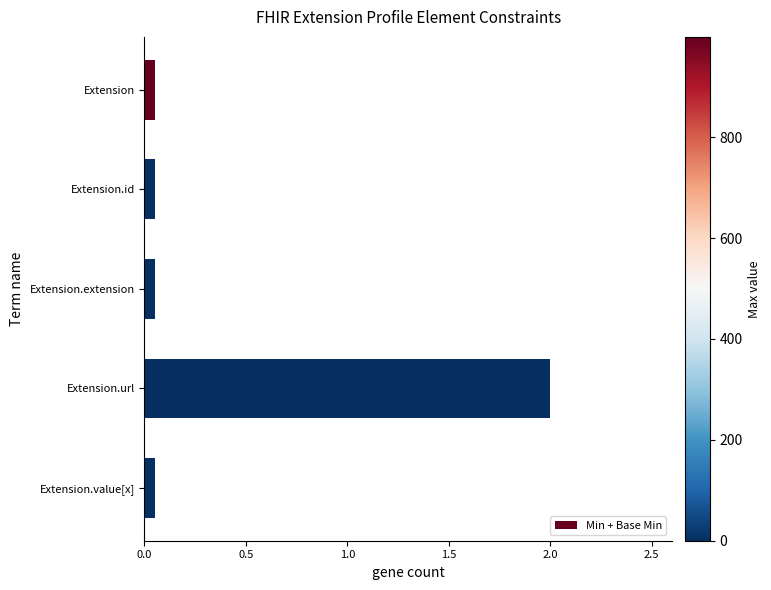

What is the average value?

0.4